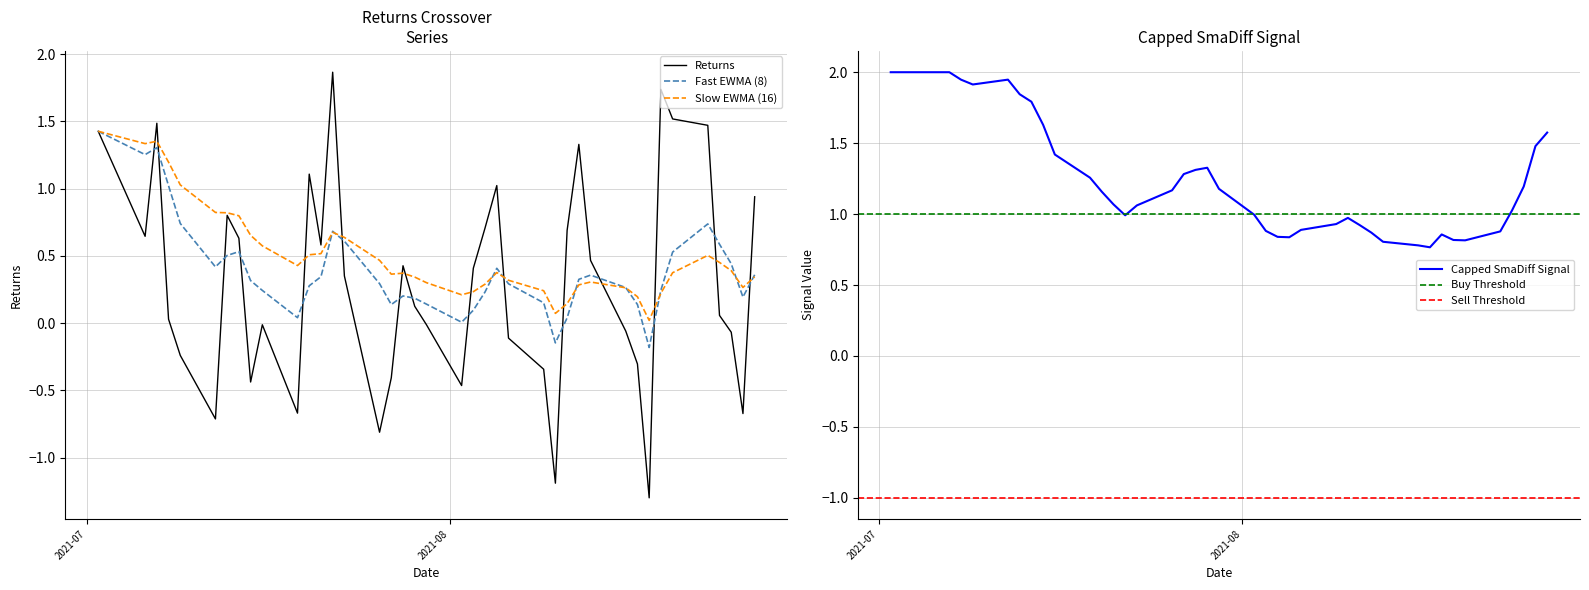

How many data points in Returns are above 0?

23